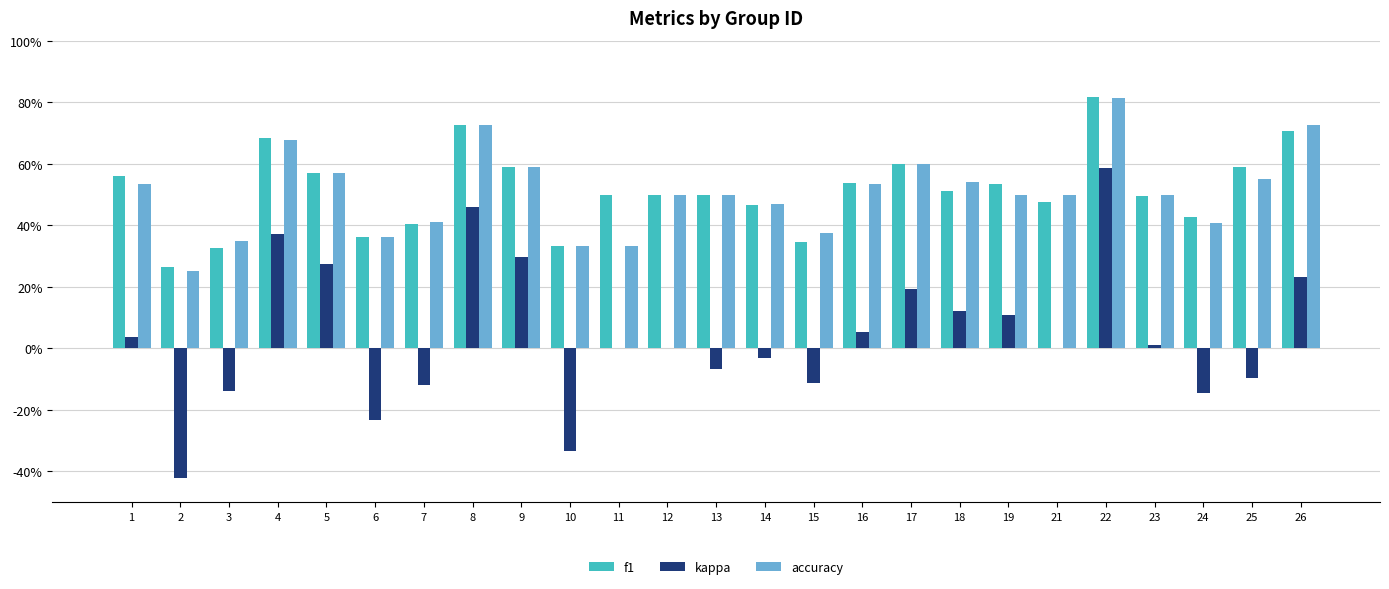

Are the bars horizontal?

No